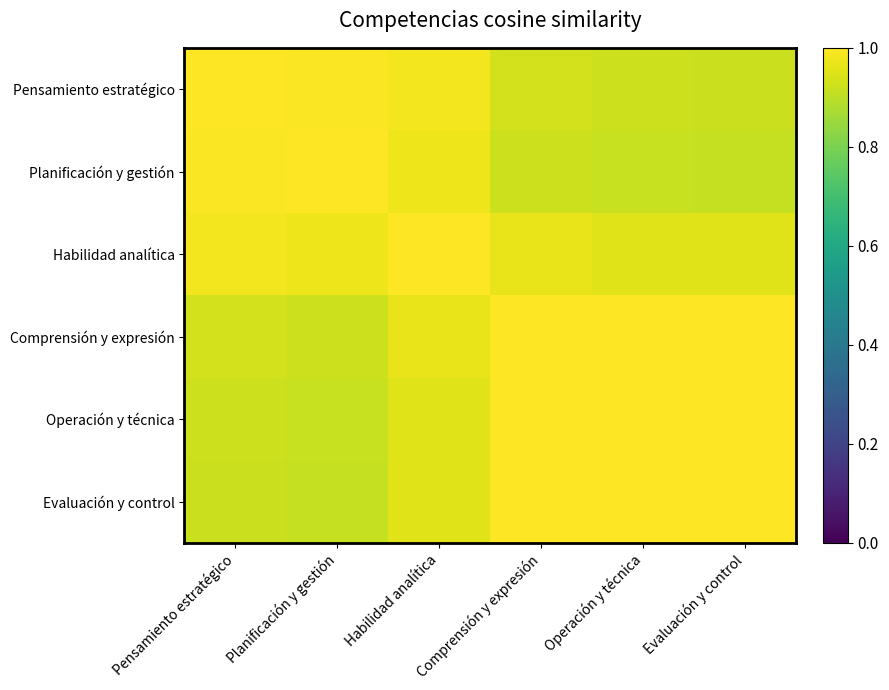

What is the minimum value shown in the chart?

0.9